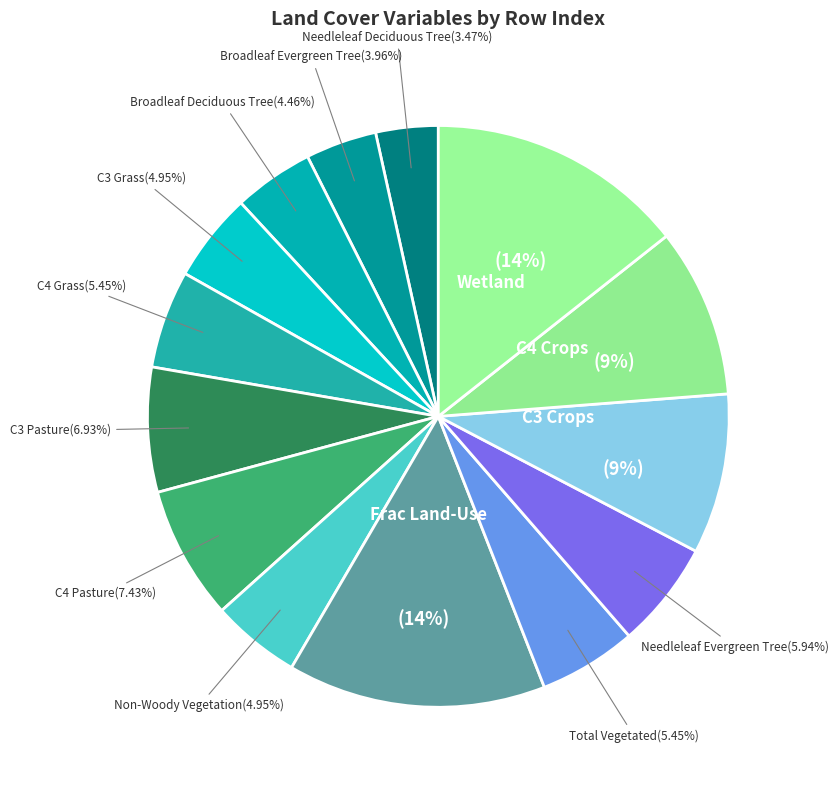

To the nearest percent, what is the difference between the largest and smallest slice percentages?

11%